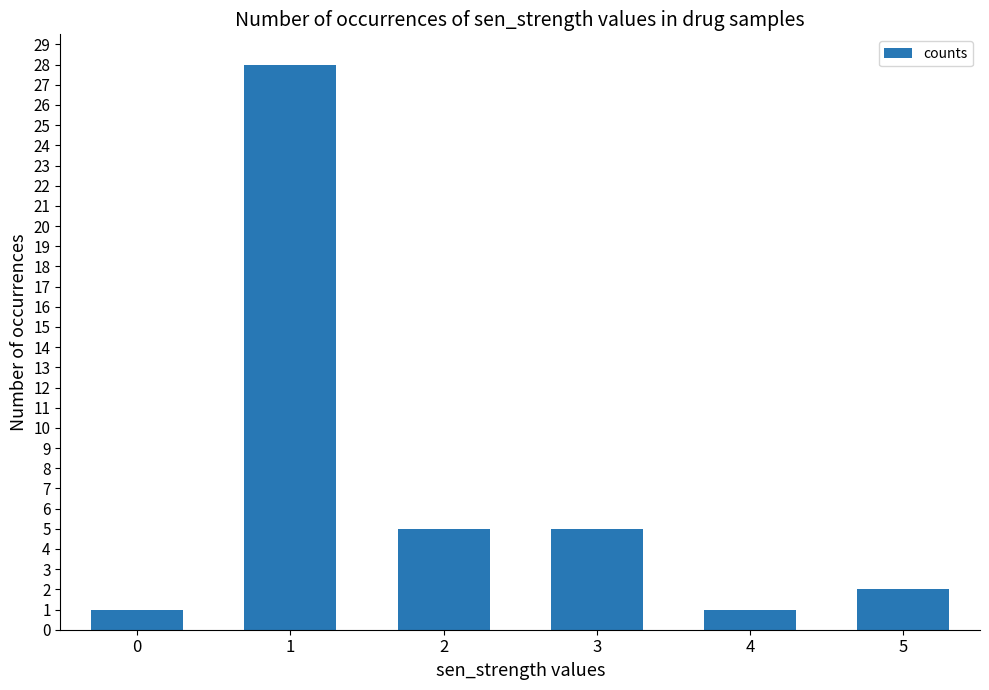

What is the ratio of the value at 3 to the value at 1?

0.2